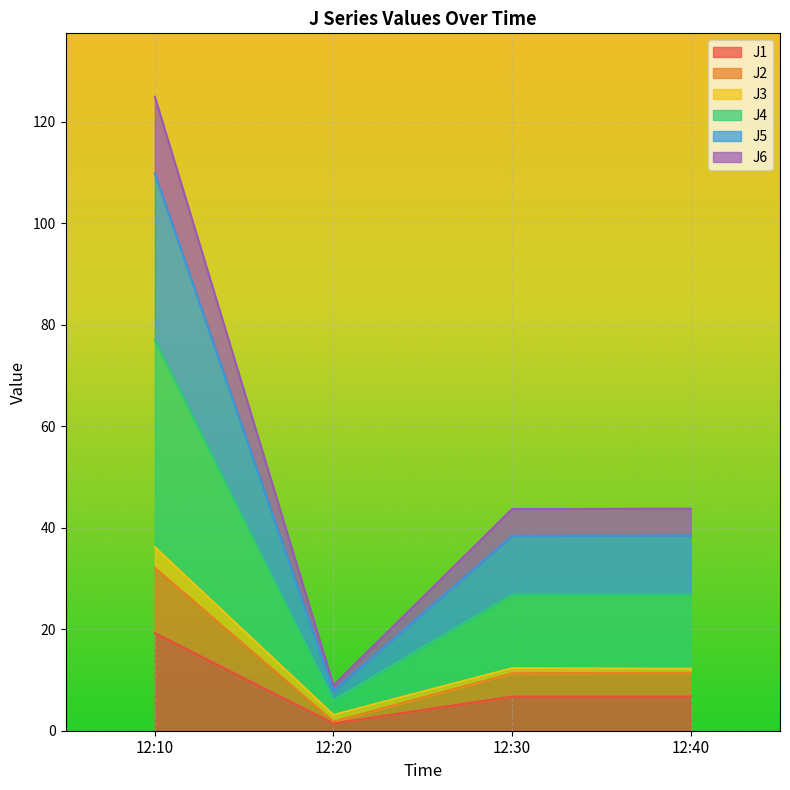

Which series changed the most between 12:30 and 12:40?

J2